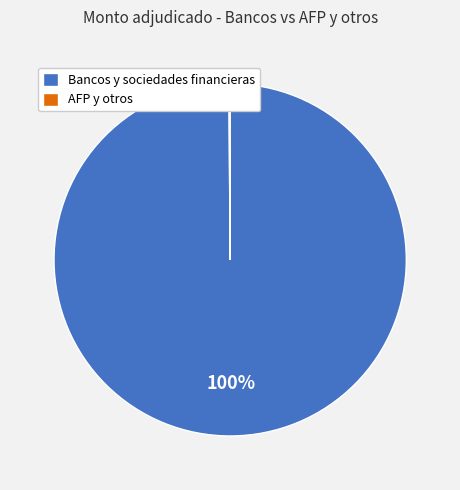

What is the majority slice?

Bancos y sociedades financieras